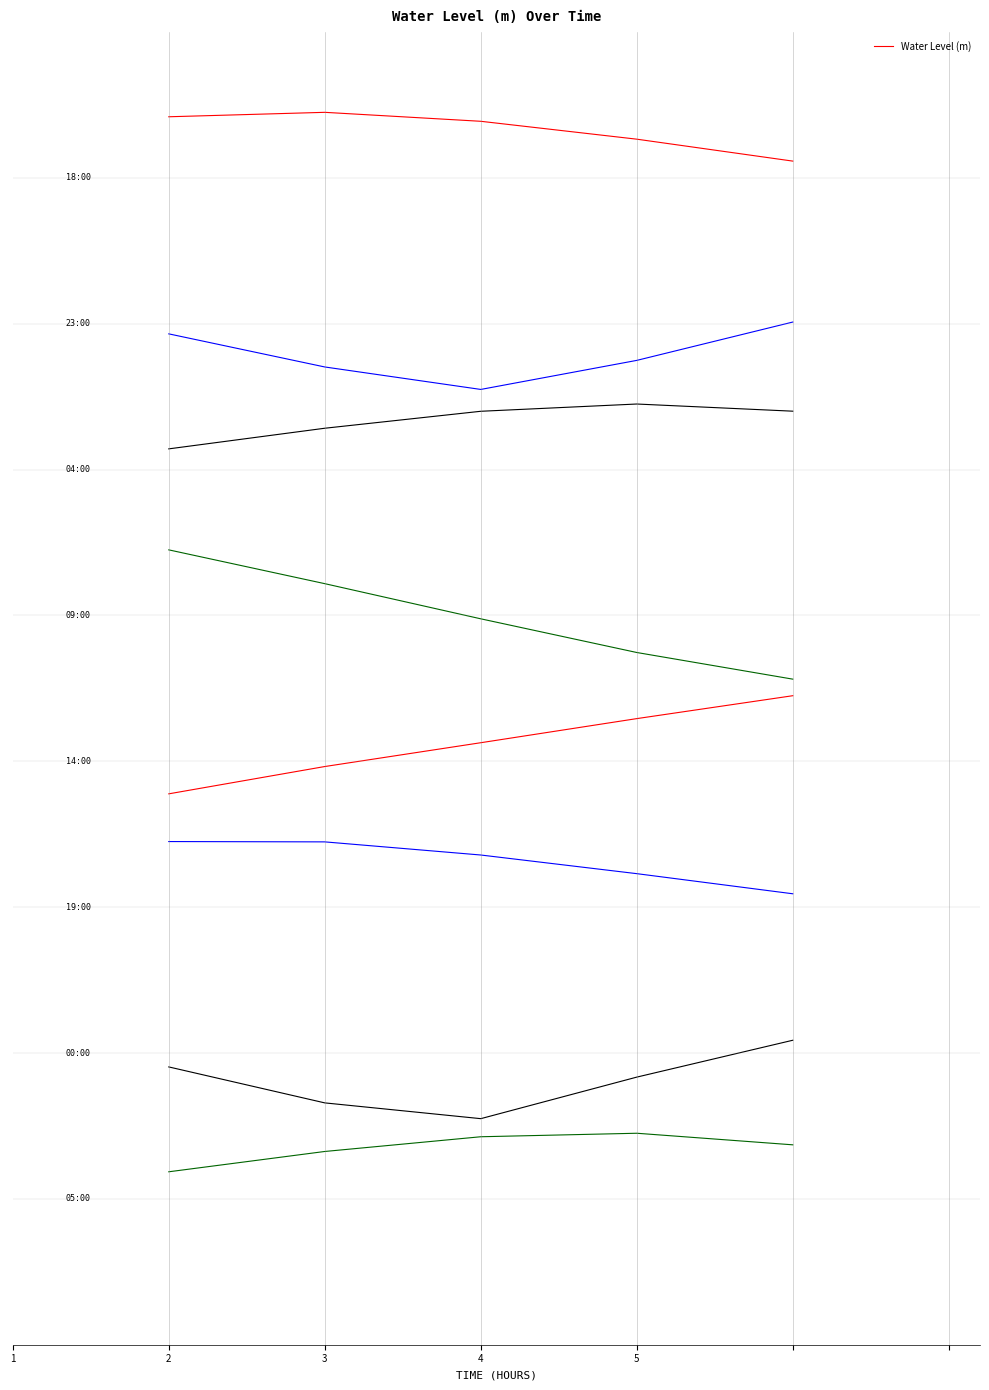

True or false: the data shows 21.3 at 4.

True